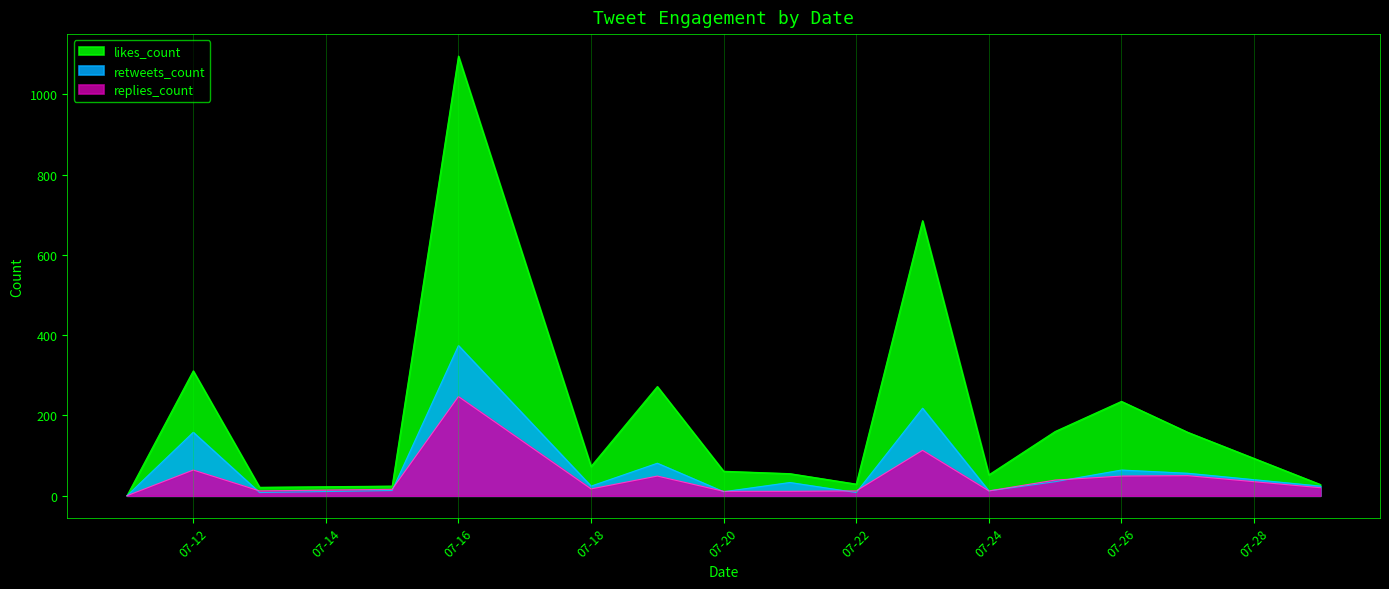

List the series in order of their peak value, lowest first.

replies_count, retweets_count, likes_count